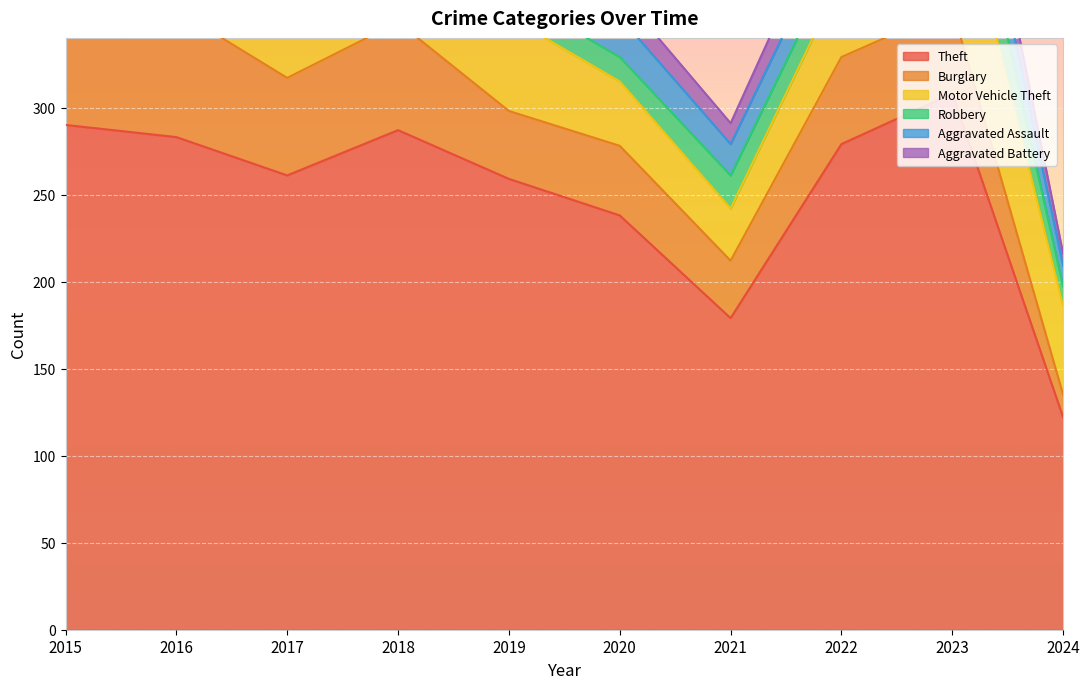

What is the spread (max minus min) of values at 2017?

248